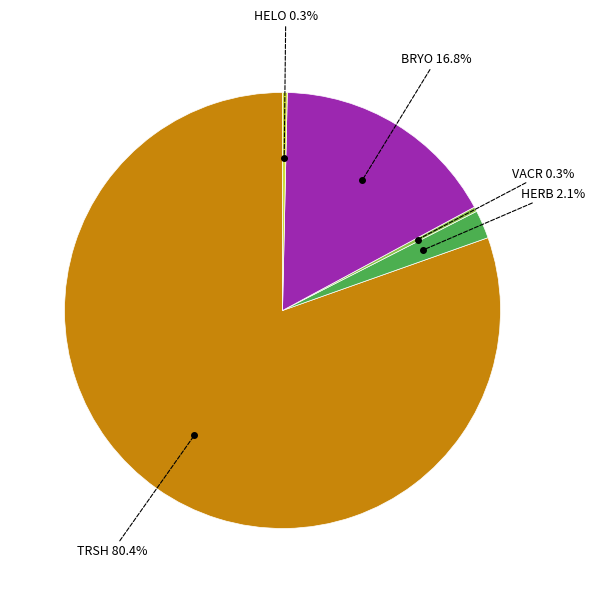

Between HERB and VACR, which is larger?

HERB